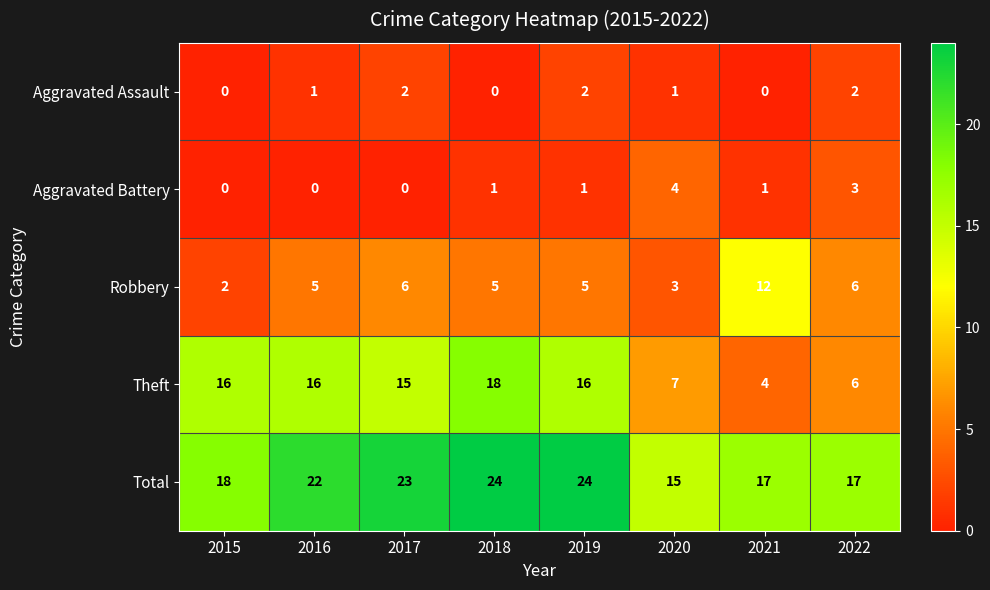

Which series changed the most between 2015 and 2020?

Theft